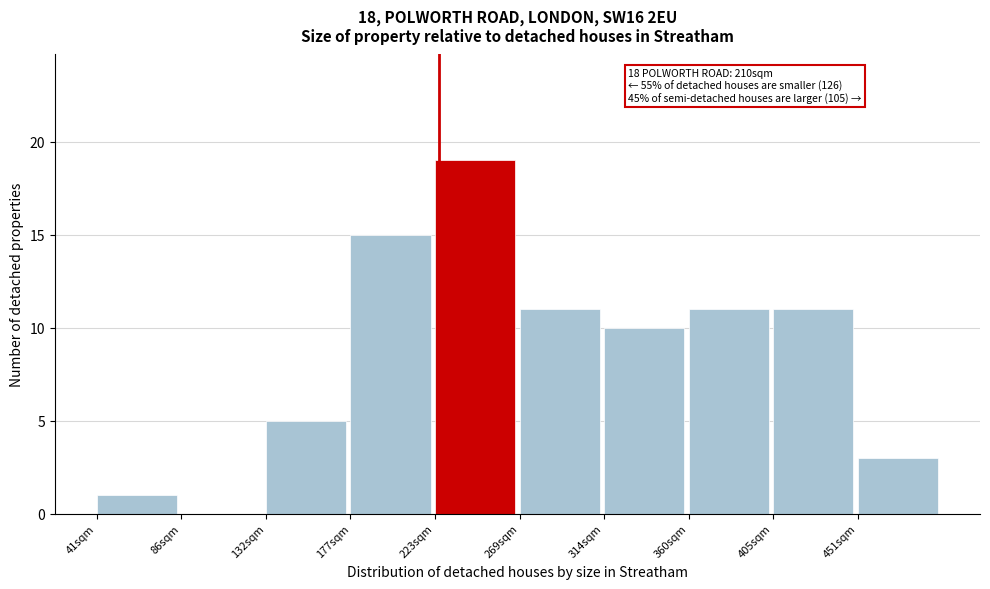

Reading left to right, what are all the values shown in this chart?

41sqm=1	86sqm=0	132sqm=5	177sqm=15	223sqm=19	269sqm=11	314sqm=10	360sqm=11	405sqm=11	451sqm=3